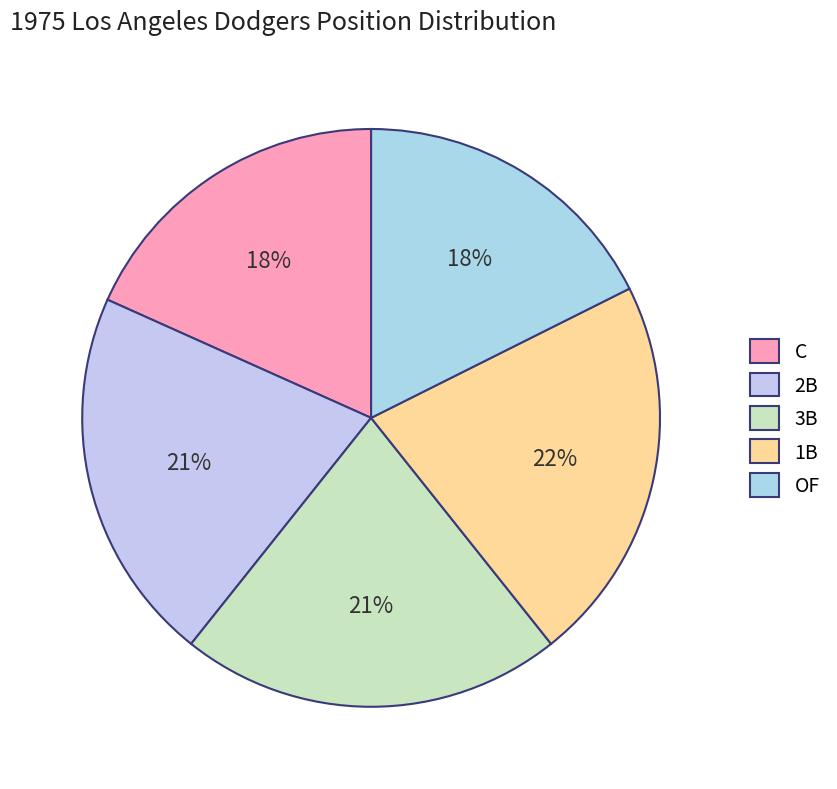

What is the smallest slice in the pie chart?

OF